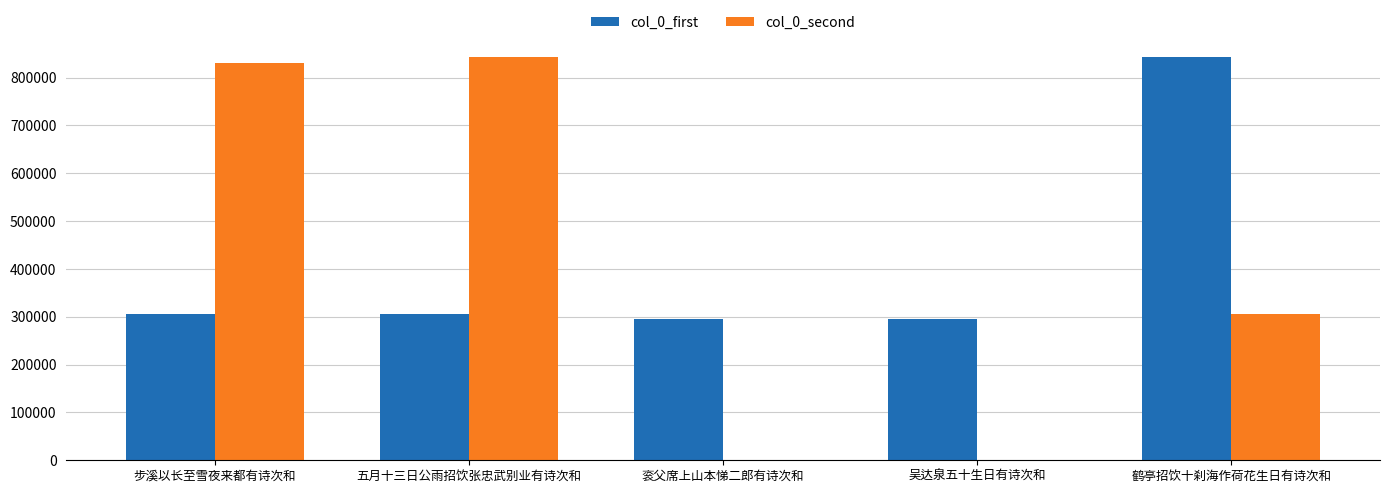

What is the maximum value for col_0_second?

843057